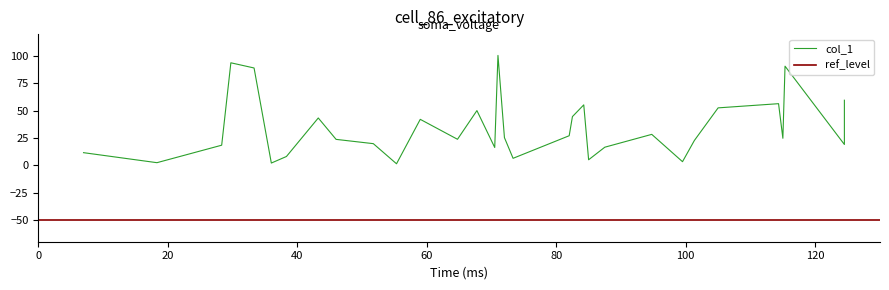

True or false: the data shows 12.4 at 25.

False